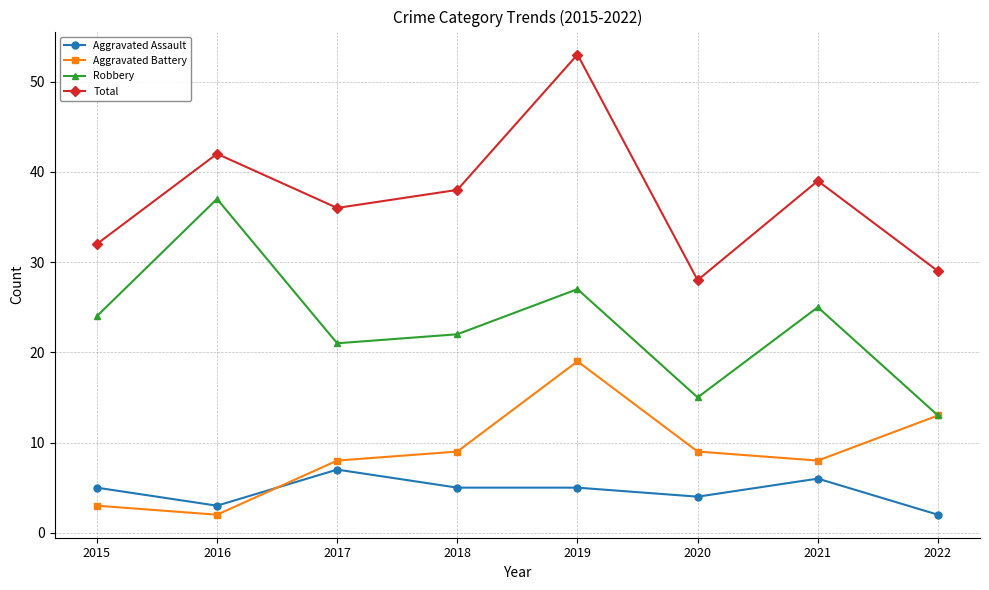

How many lines are shown in the chart?

4